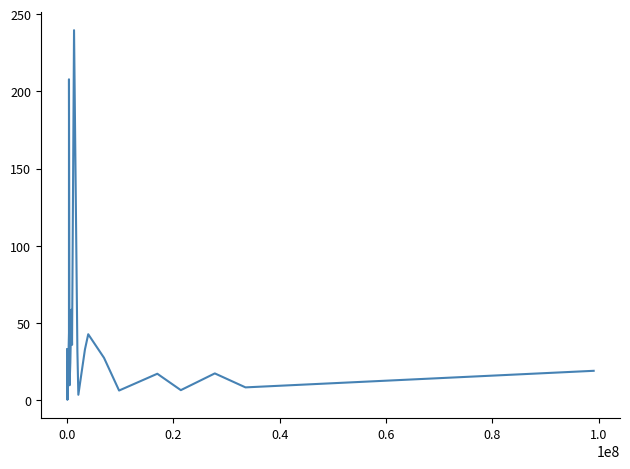

What is the greatest value displayed?

239.7